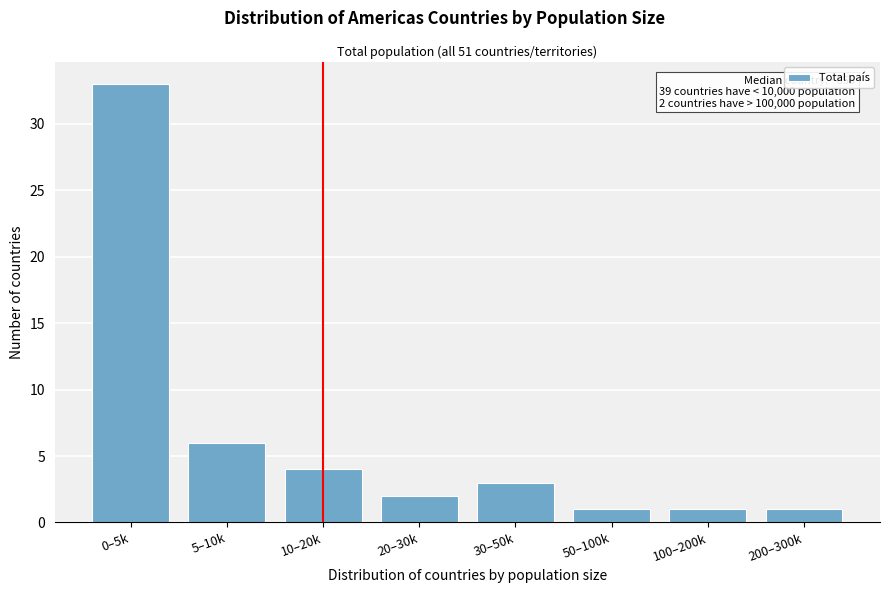

Reading left to right, extract all data points from this chart.

0–5k=33	5–10k=6	10–20k=4	20–30k=2	30–50k=3	50–100k=1	100–200k=1	200–300k=1